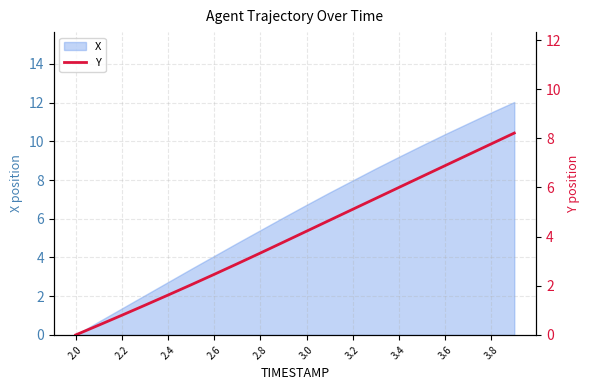

The value of X at 3.8 is 2.5. True or false?

False